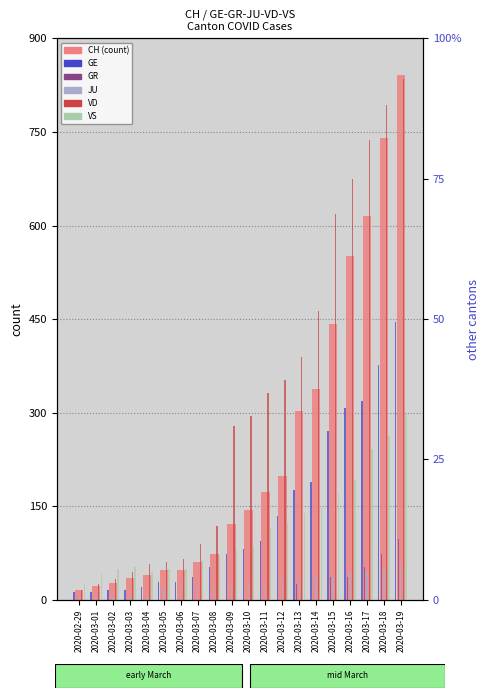

What position from the right is 2020-03-06?

14